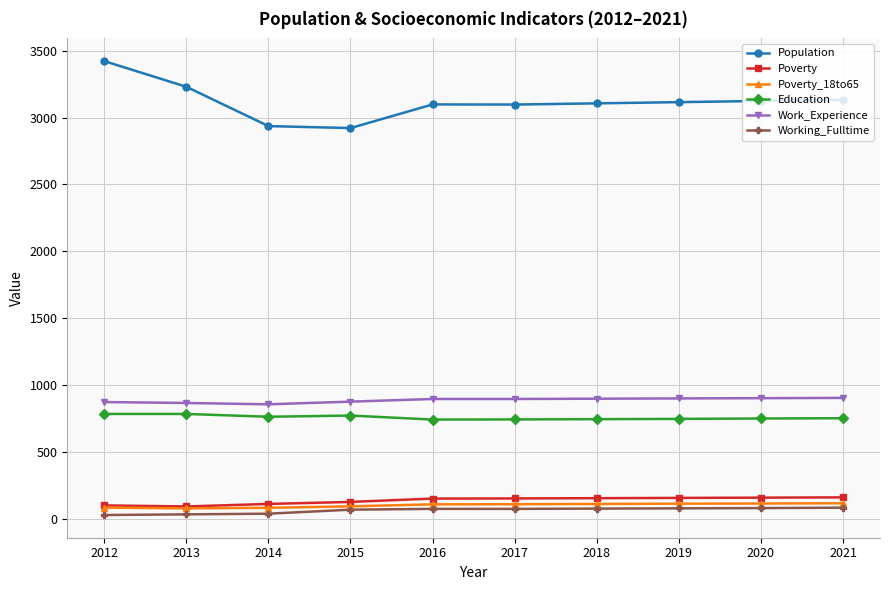

What is the difference between the second highest and minimum values in the Education series?

42